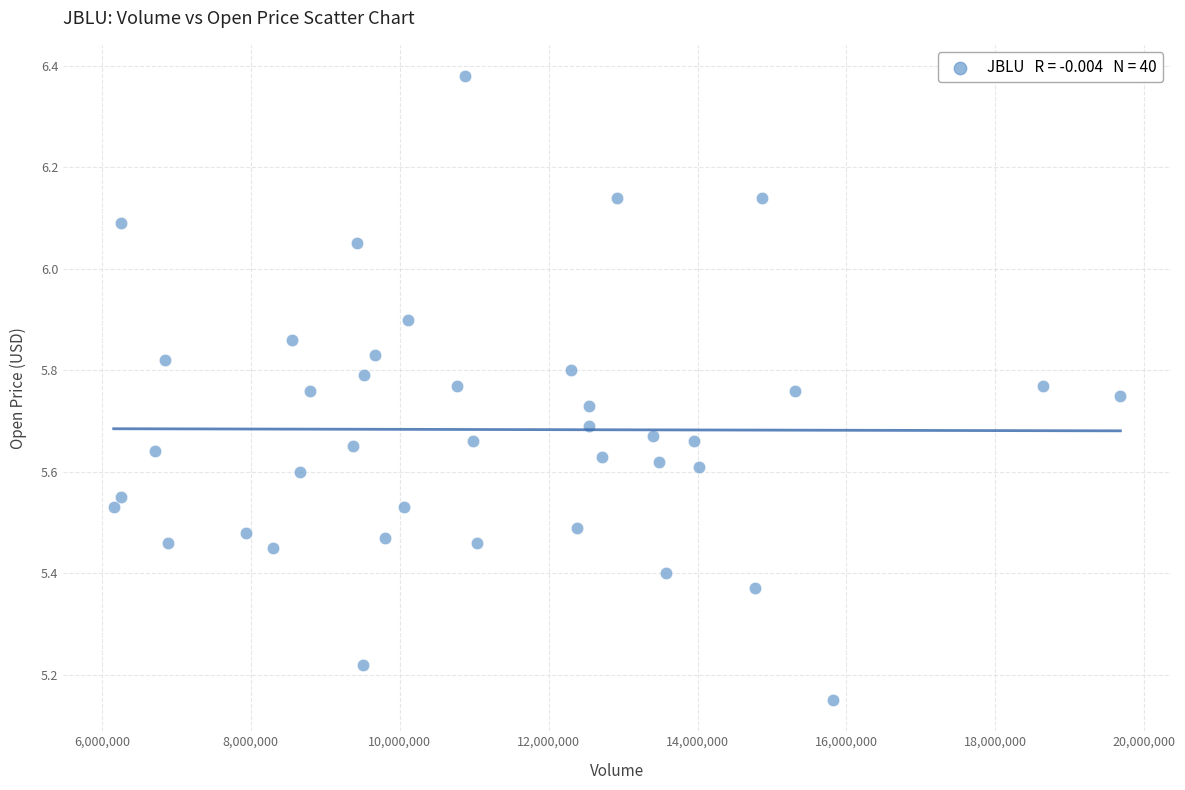

What is the range of X values (max minus min)?

13520900.0